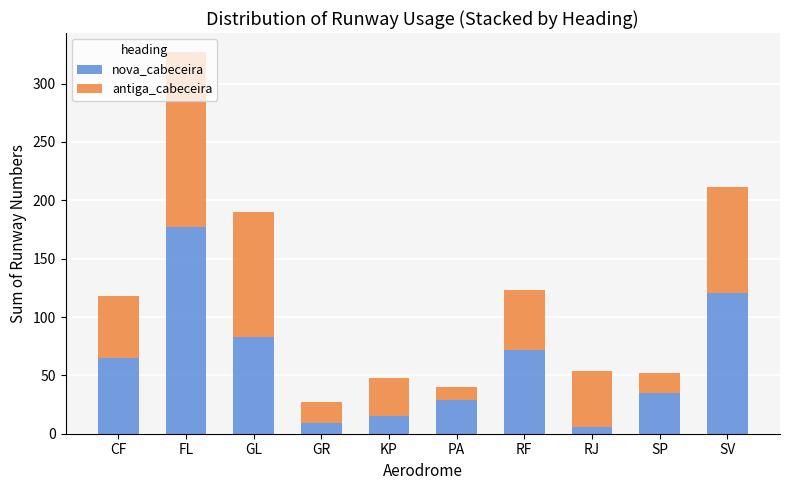

What is the total value across all series at GR?

27